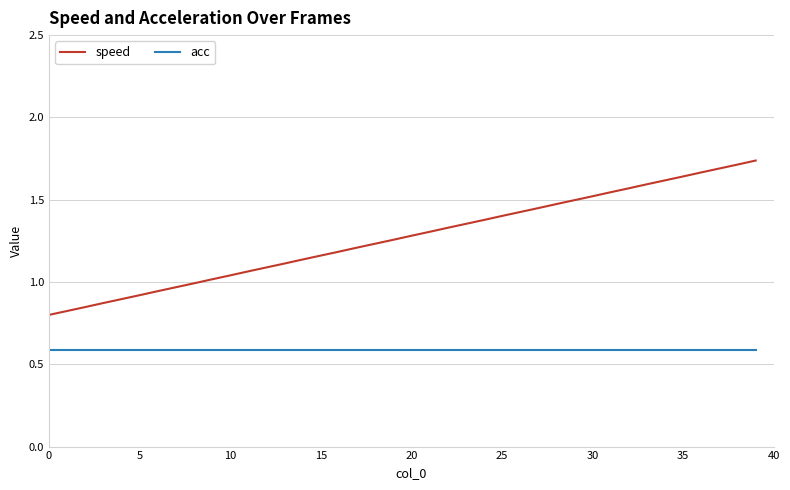

True or false: acc and speed cross at least once.

False